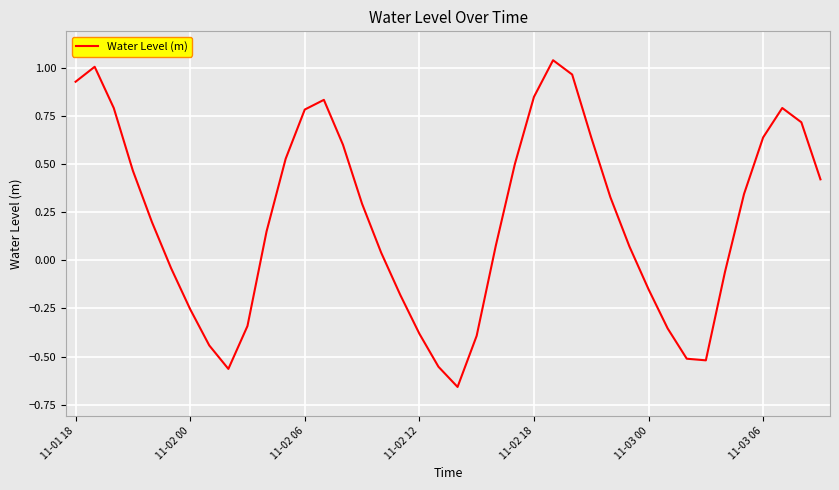

The chart shows a value of 0.8 at 11-02 06. True or false?

True